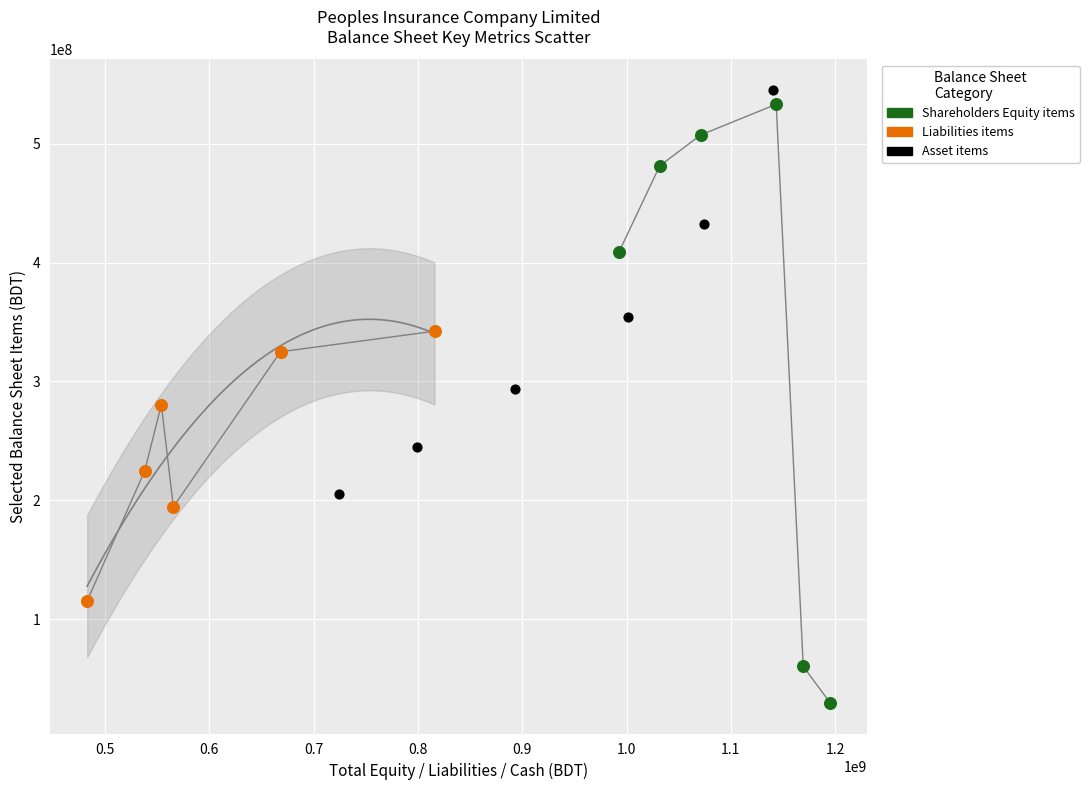

Which series contains the lowest Y value?

Shareholders Equity items